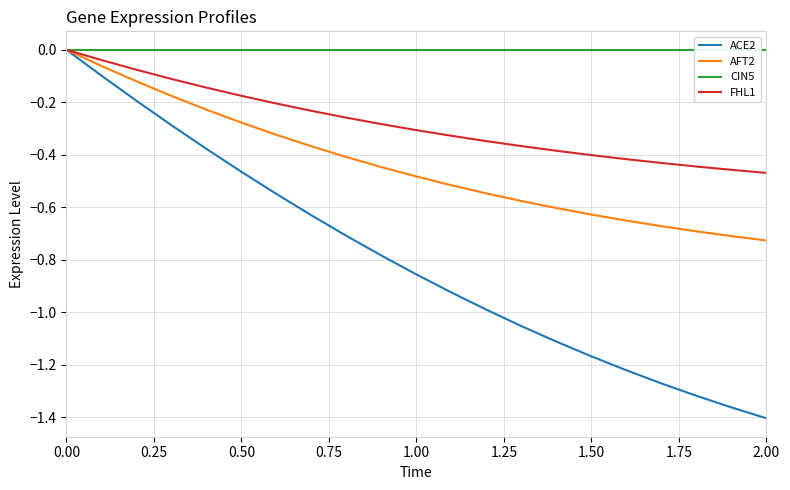

The AFT2 series shows -1.1 at 15. True or false?

False